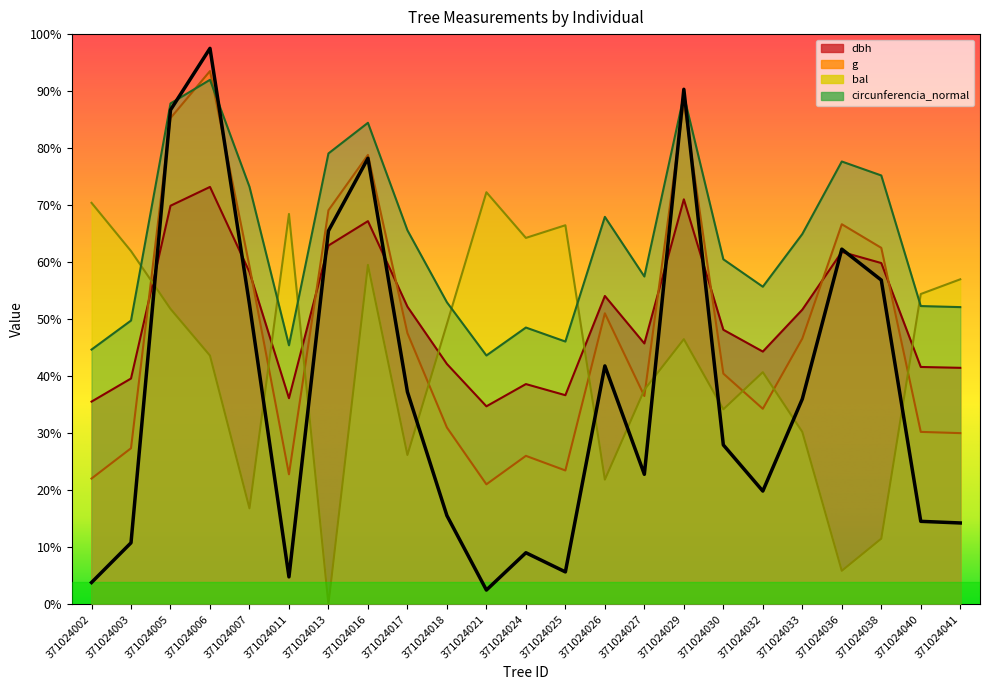

Which series has the largest range (max minus min)?

g